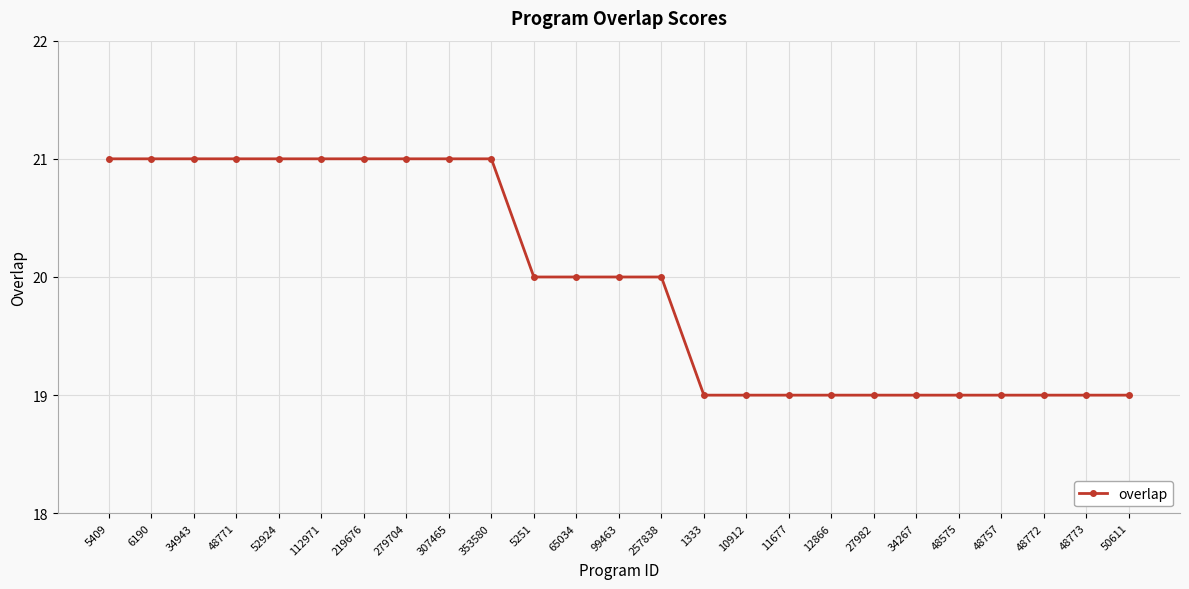

True or false: the data shows 5 at 48575.

False